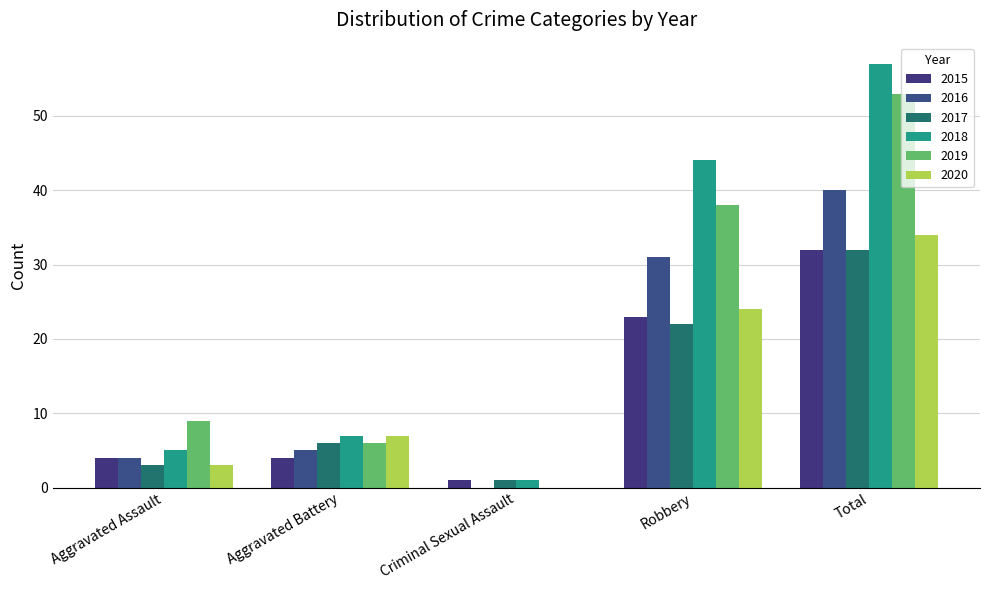

Which series has the widest spread of values?

2018